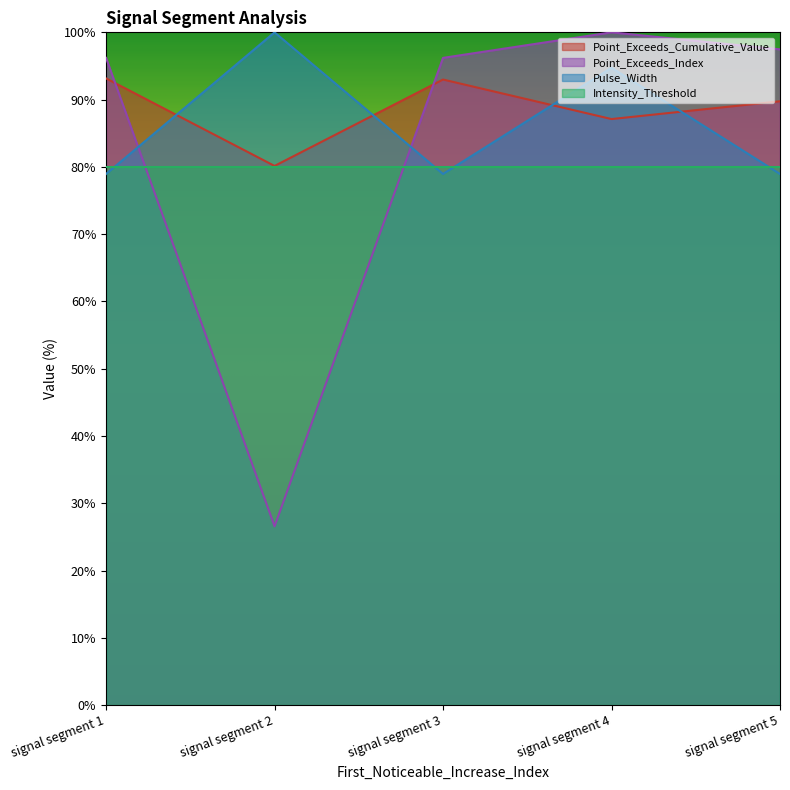

At which category is the sum across all series the highest?

signal segment 4